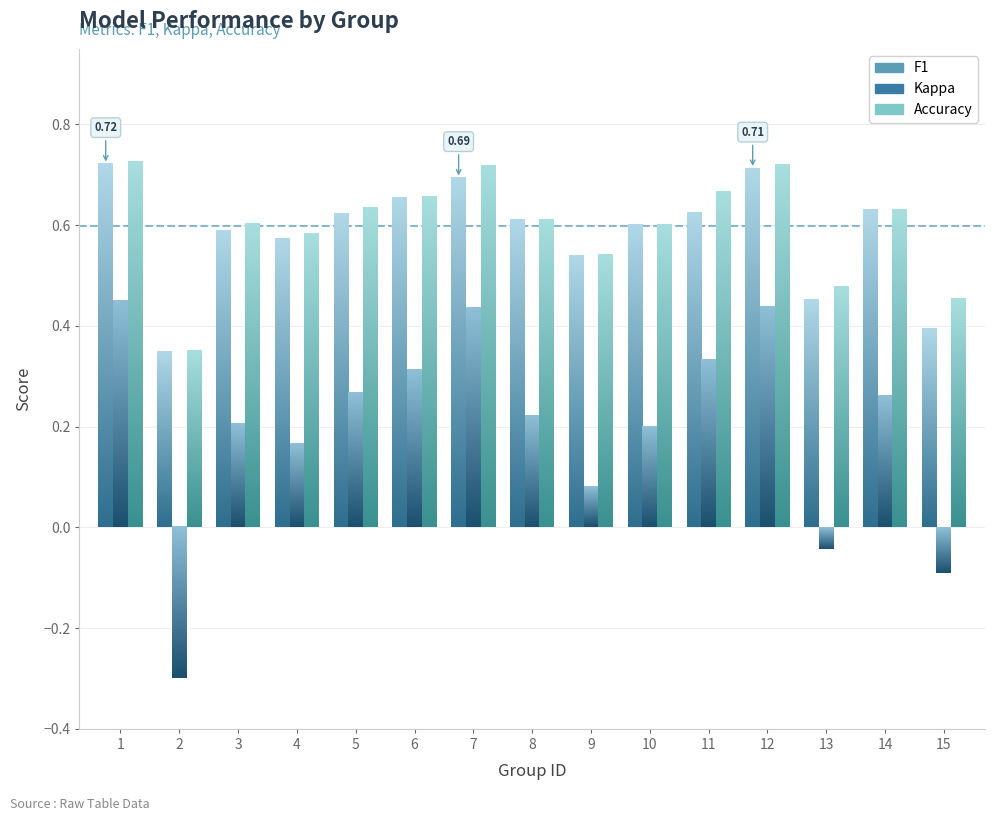

Is the value of accuracy at 8 greater than the value of f1 at 2?

Yes